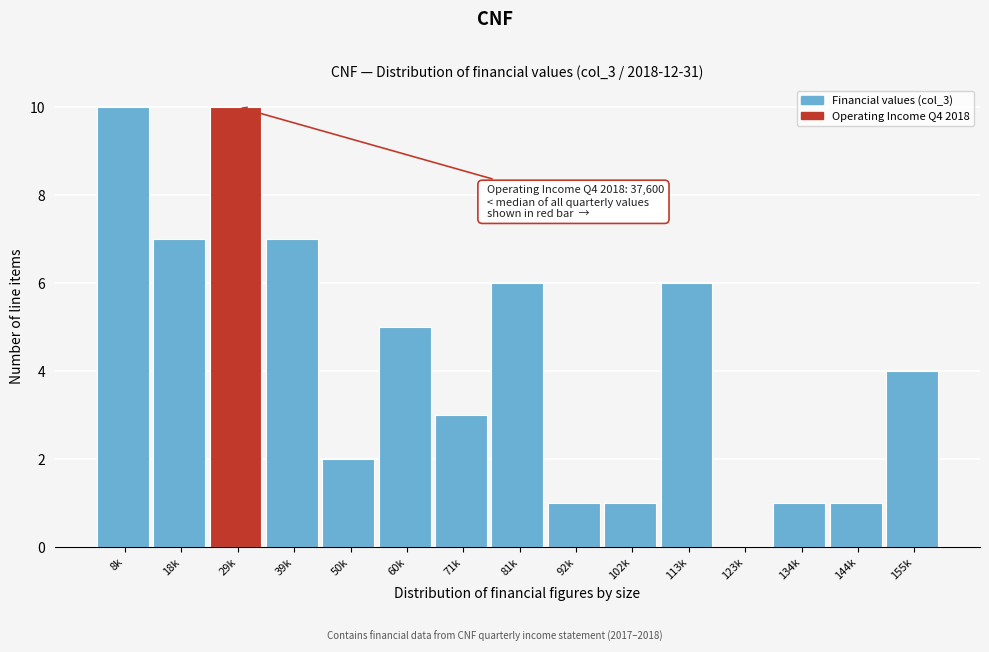

Reading right to left, extract all data points from this chart.

155k=4	144k=1	134k=1	123k=0	113k=6	102k=1	92k=1	81k=6	71k=3	60k=5	50k=2	39k=7	29k=10	18k=7	8k=10